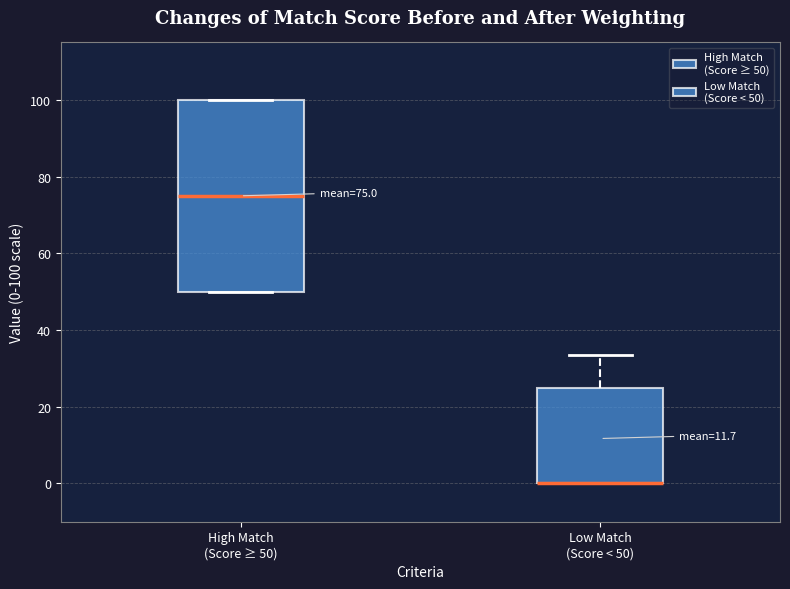

Which box is the tallest, from its lower edge to its upper edge?

High Match (Score ≥ 50)